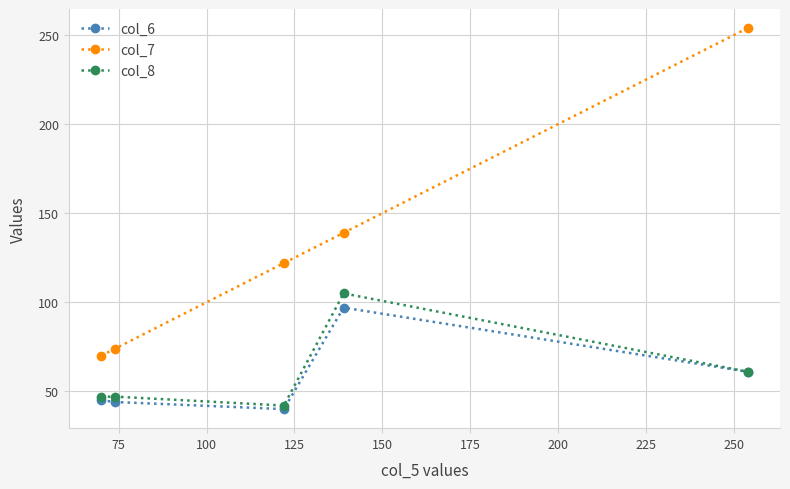

What is the minimum value shown in the chart?

40